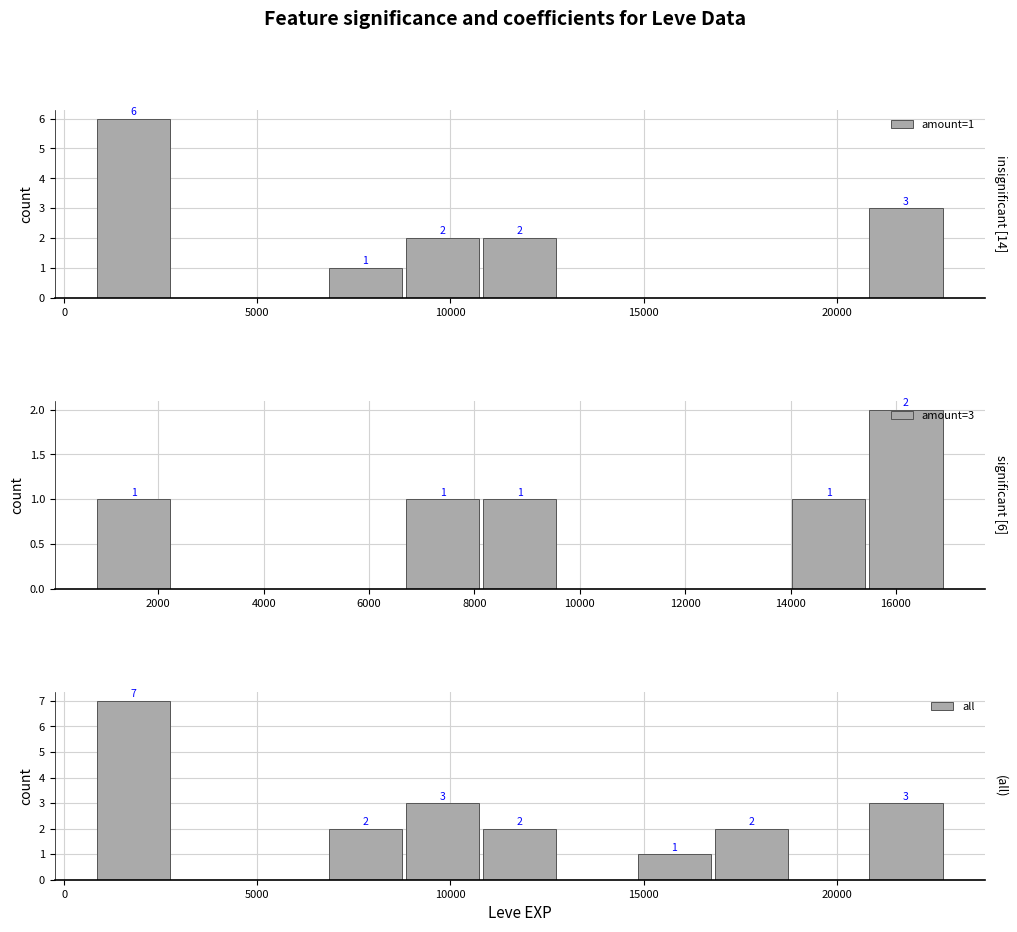

What is the average value of the amount=3 series?

1